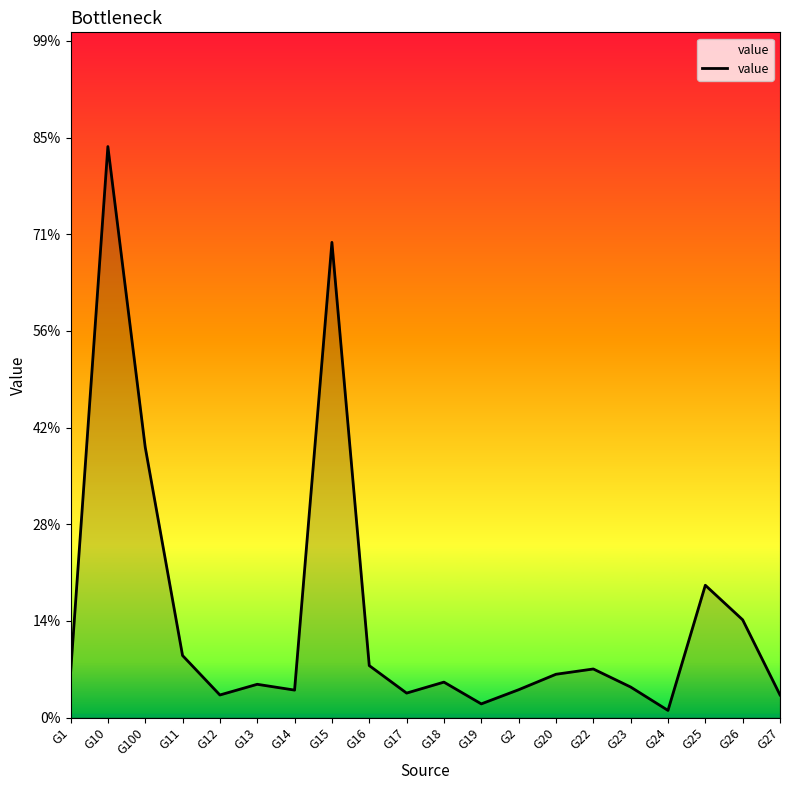

Is it true that the value at G24 is 0.0?

False